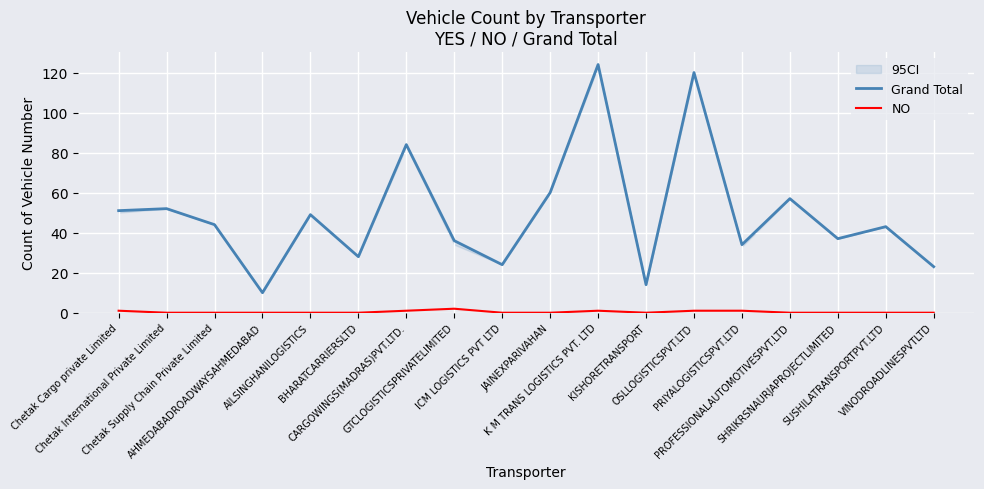

Between Chetak Supply Chain Private Limited and PROFESSIONALAUTOMOTIVESPVT.LTD, which is larger?

PROFESSIONALAUTOMOTIVESPVT.LTD